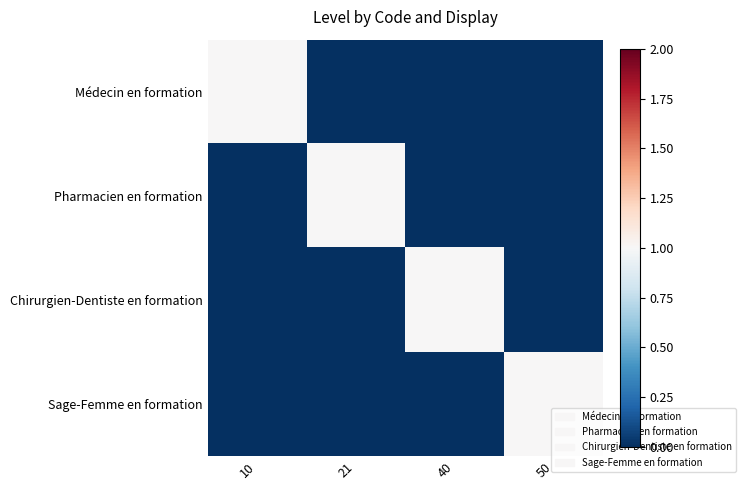

Which has a higher value, 21 or 40?

21